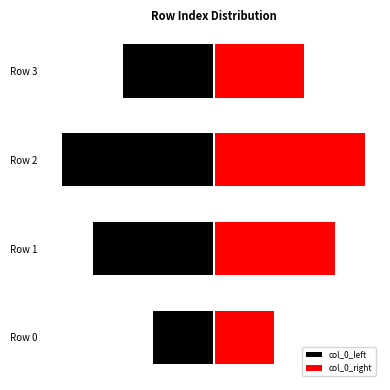

What is the sum of all col_0_right values?

28